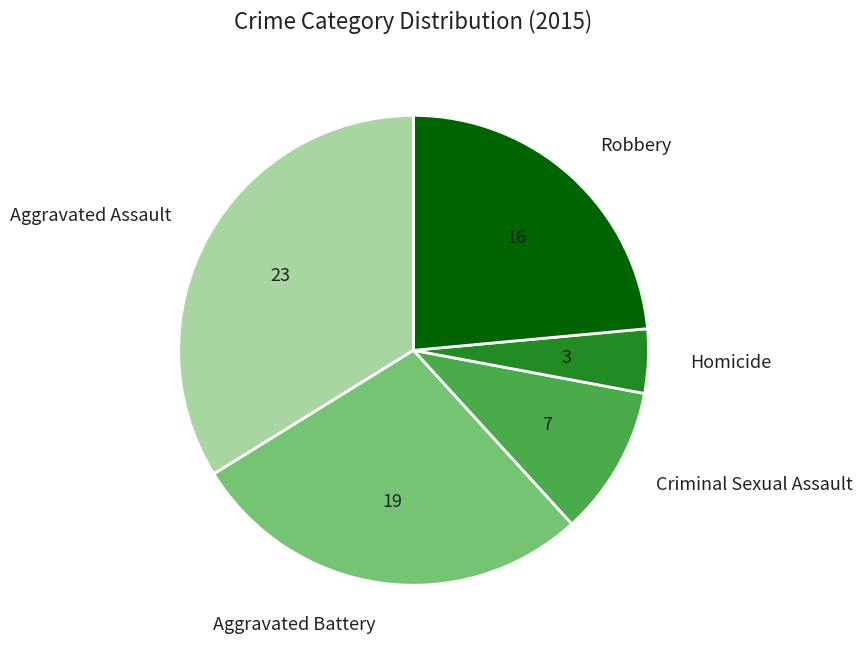

True or false: Homicide accounts for 14% of the total.

False